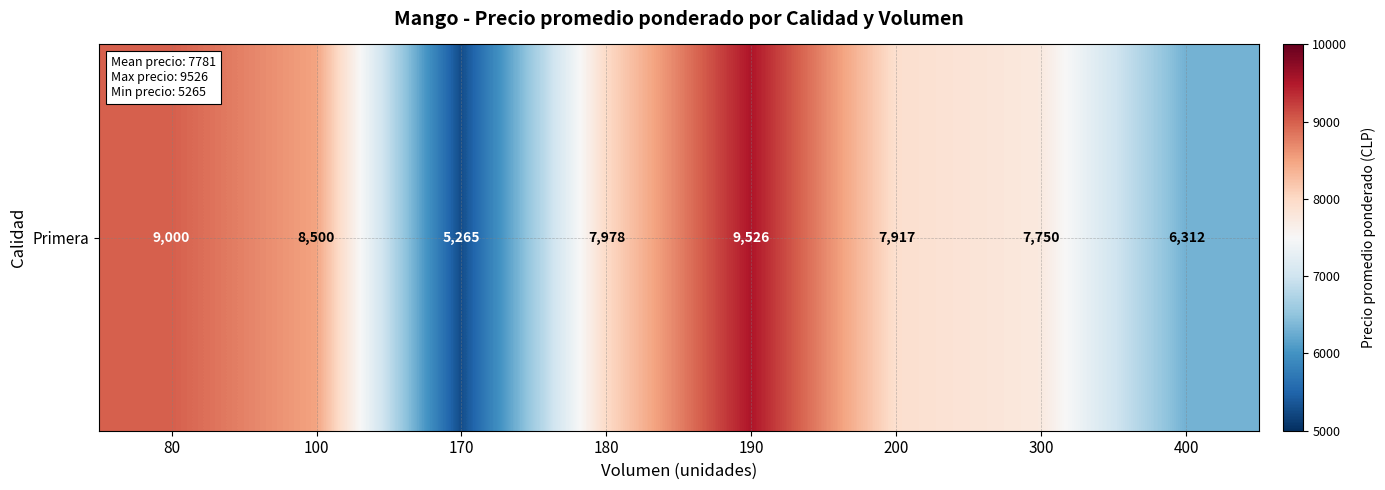

What is the difference between the maximum and minimum values?

1.7